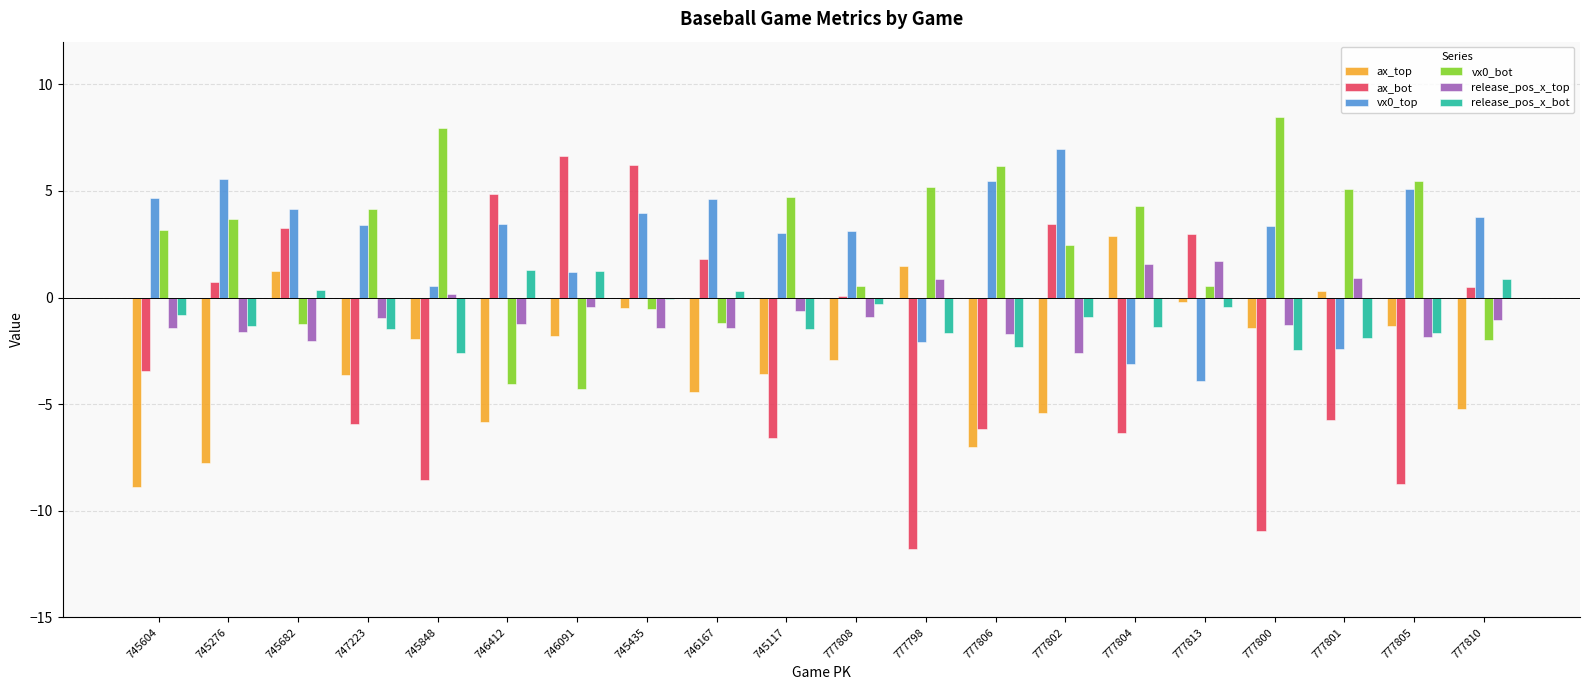

How many series are shown in this chart?

6